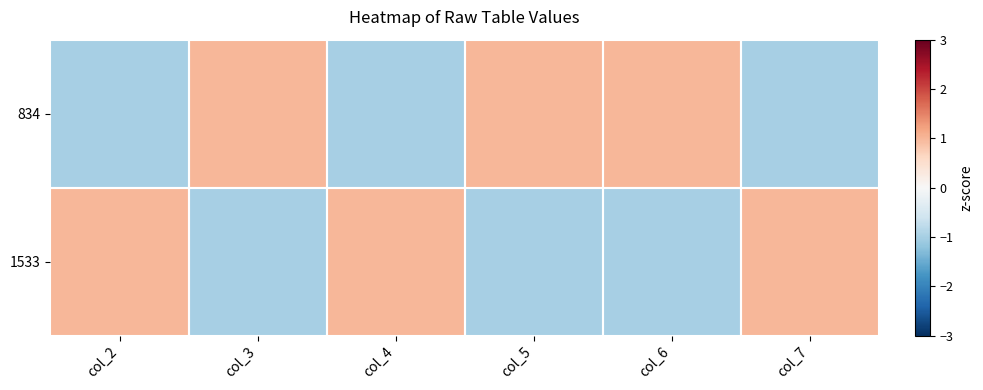

At col_7, list the series in order from smallest to largest.

834, 1533